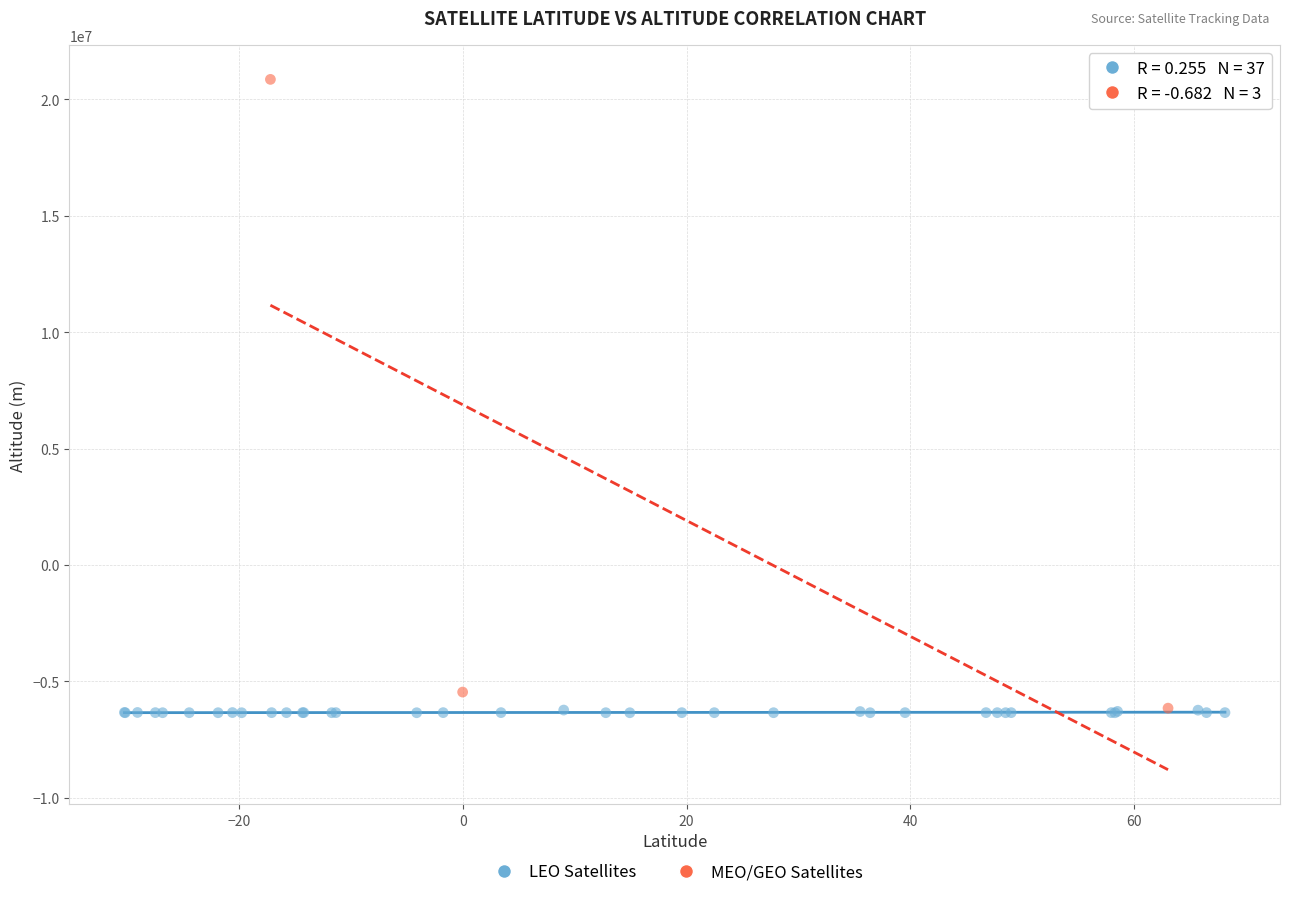

Which series has the widest spread of Y values?

MEO/GEO Satellites